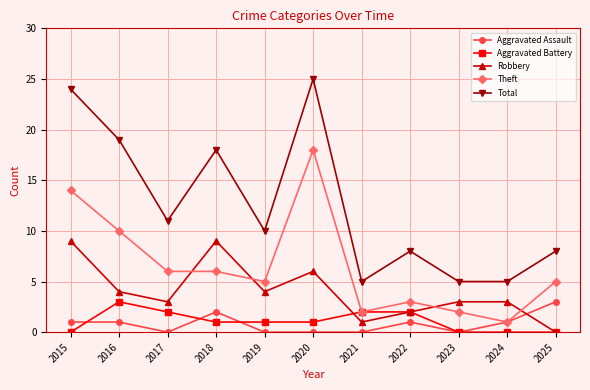

The Total series shows 25 at 2020. True or false?

True